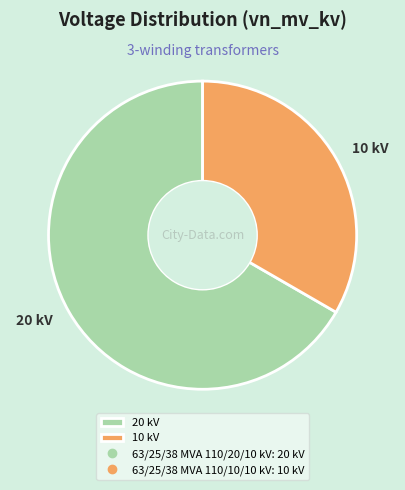

Which slice is the smallest?

10 kV